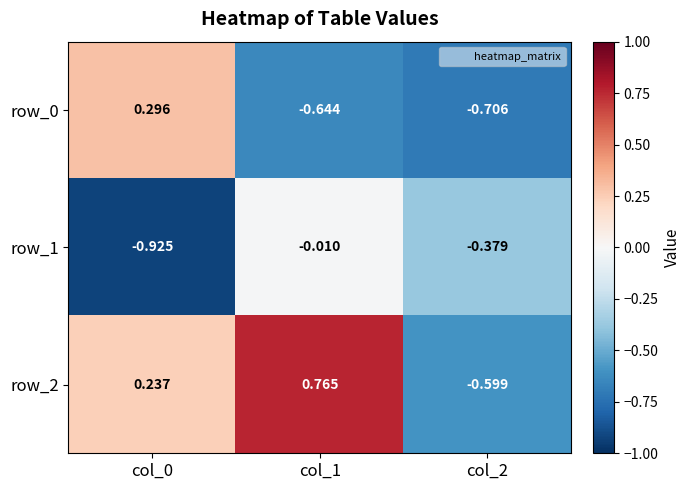

Is the value of row_2 at col_0 greater than the value of row_1 at col_0?

Yes